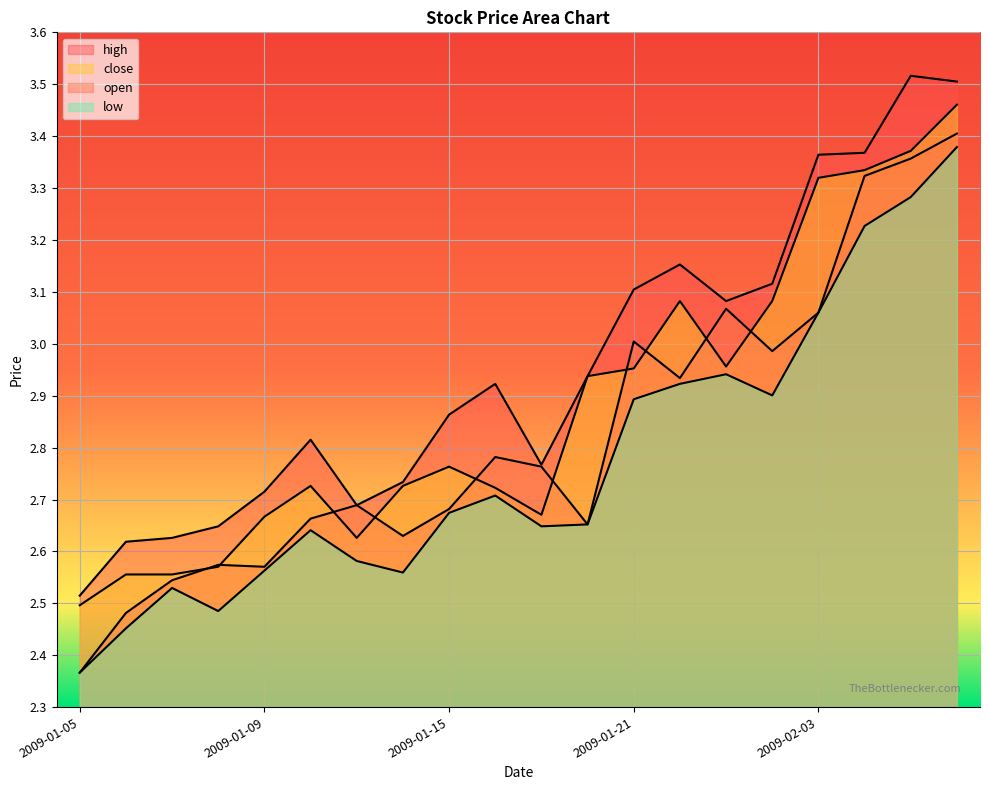

Which category has the lowest value in the high series?

2009-01-05